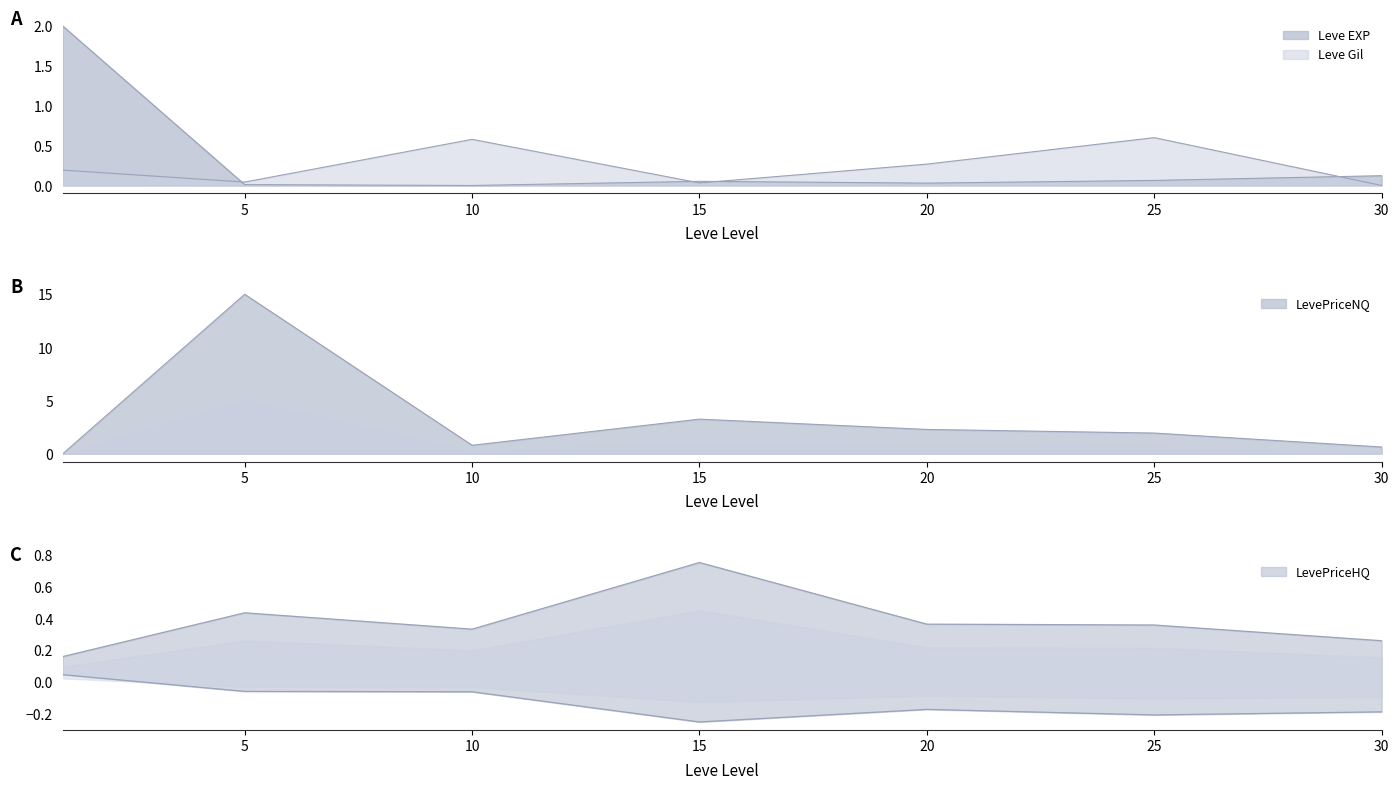

True or false: Leve EXP and Leve Gil intersect in this chart.

True